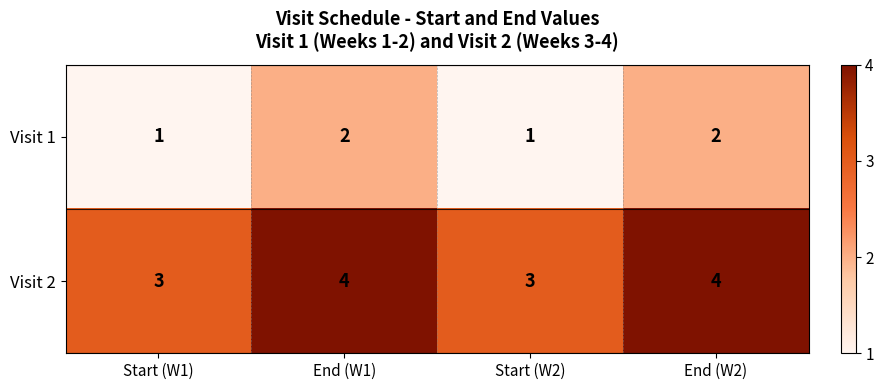

What is the sum of the Visit 2 values at End (W1) and End (W2)?

8